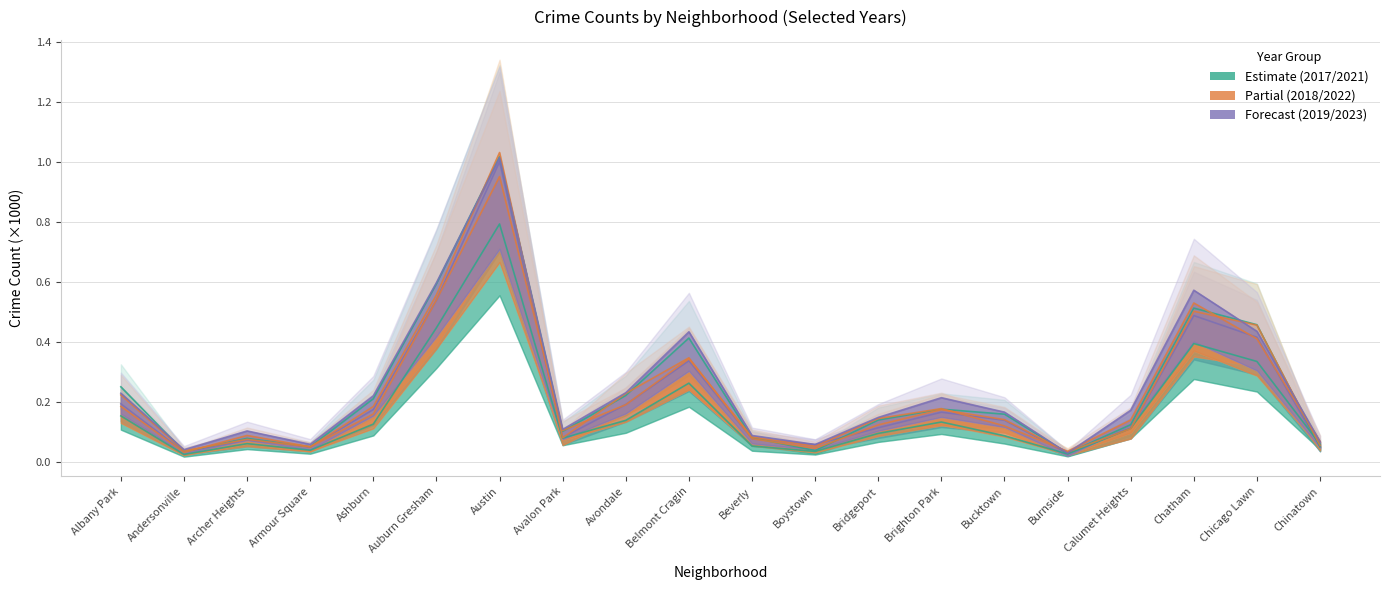

List the series in order of their peak value, lowest first.

Partial (2021), Partial (2022), Estimate (2019), Forecast (2023), Estimate (2017), Estimate (2018)